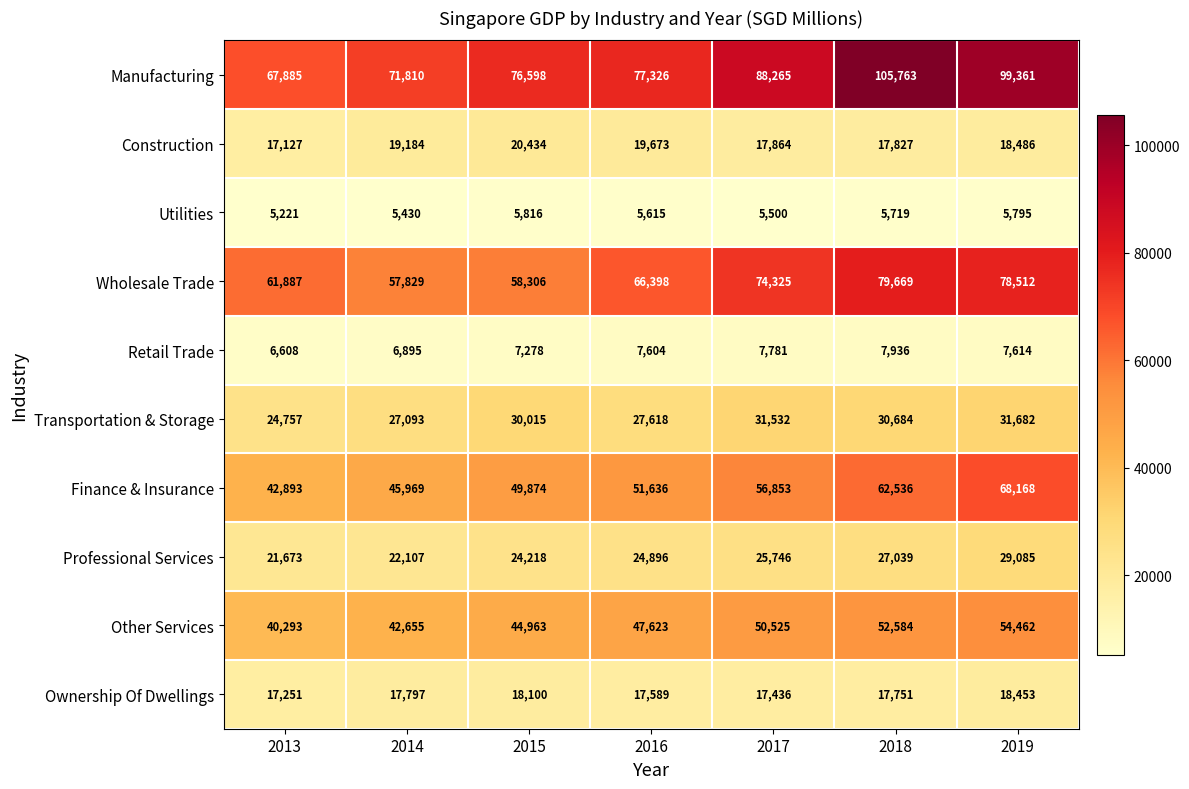

At which category is the sum across all series the highest?

2019